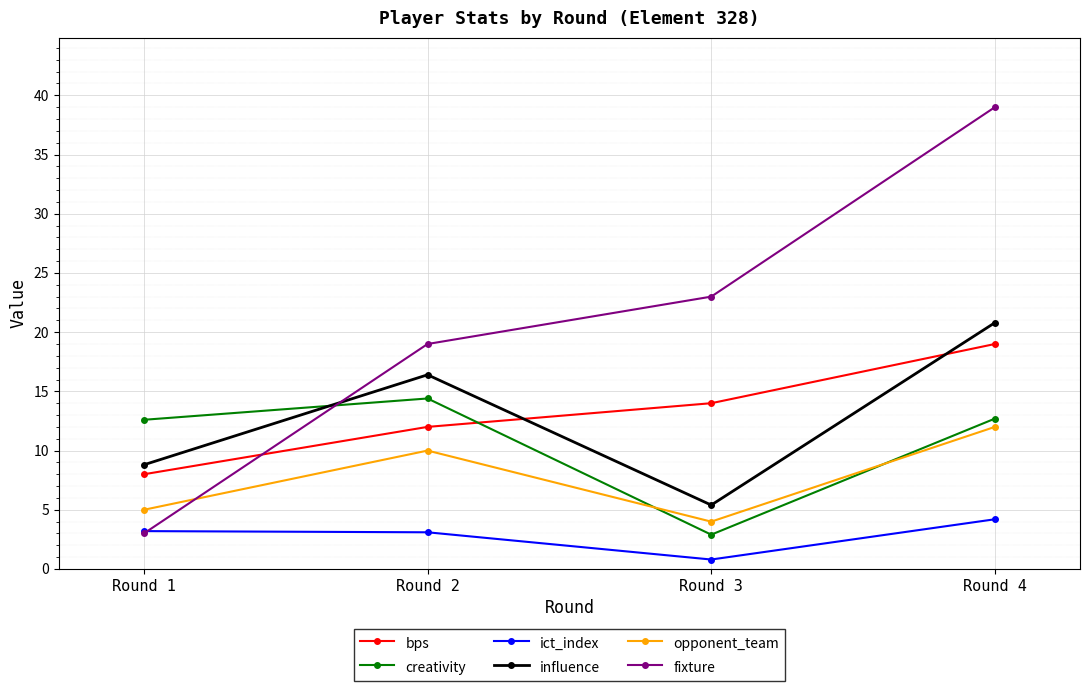

The value of influence at Round 4 is 20.8. True or false?

True